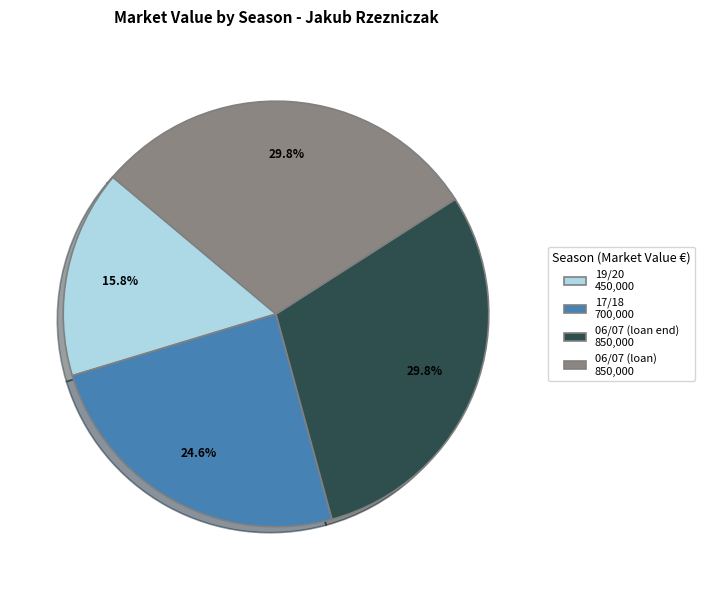

Do 06/07 (loan end) 850,000 and 19/20 450,000 together represent more than half of the pie?

No